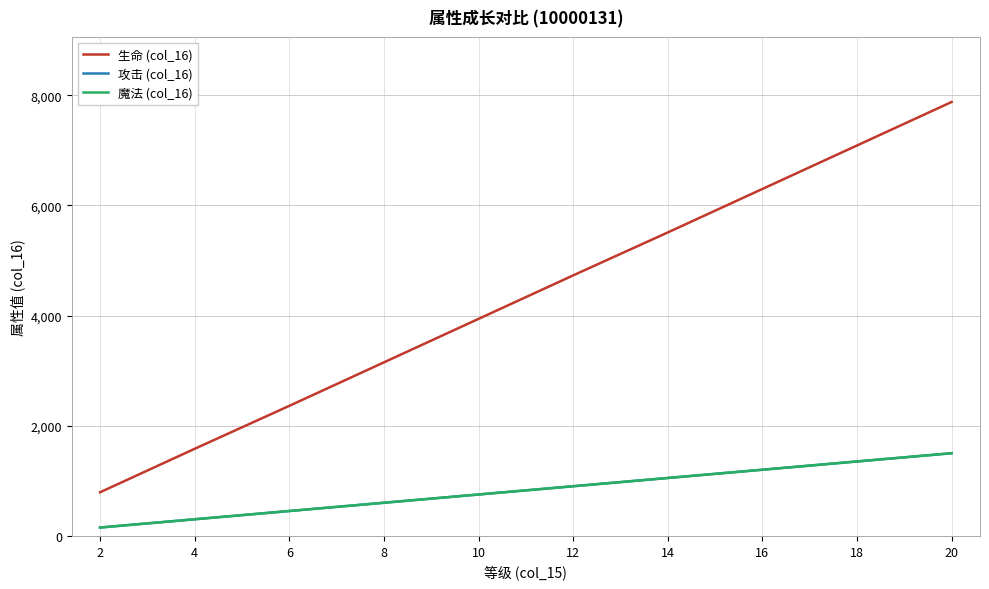

What is the difference between the highest and lowest values at 2?

640